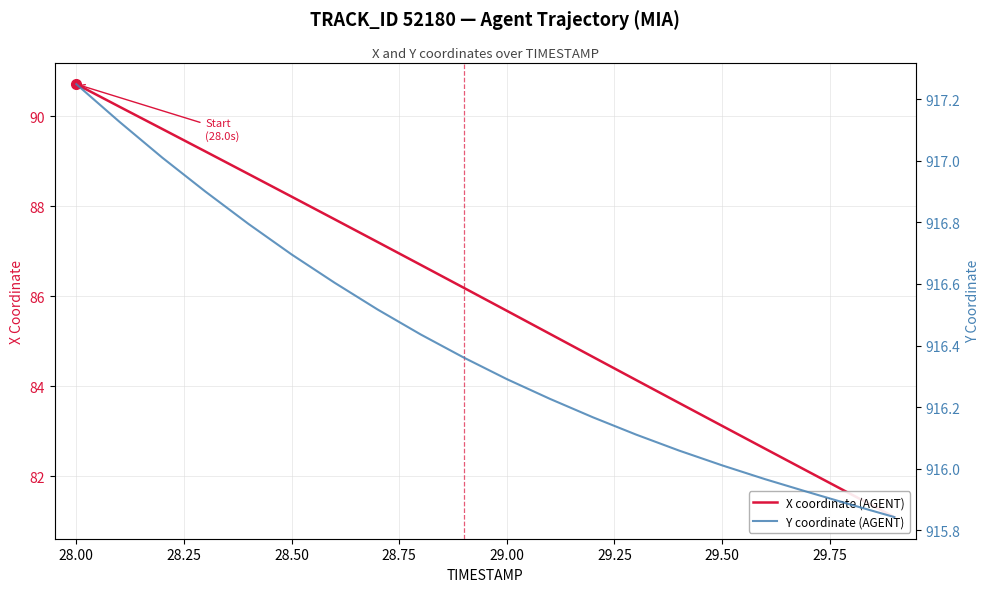

How many data points in X coordinate (AGENT) are above 86?

10